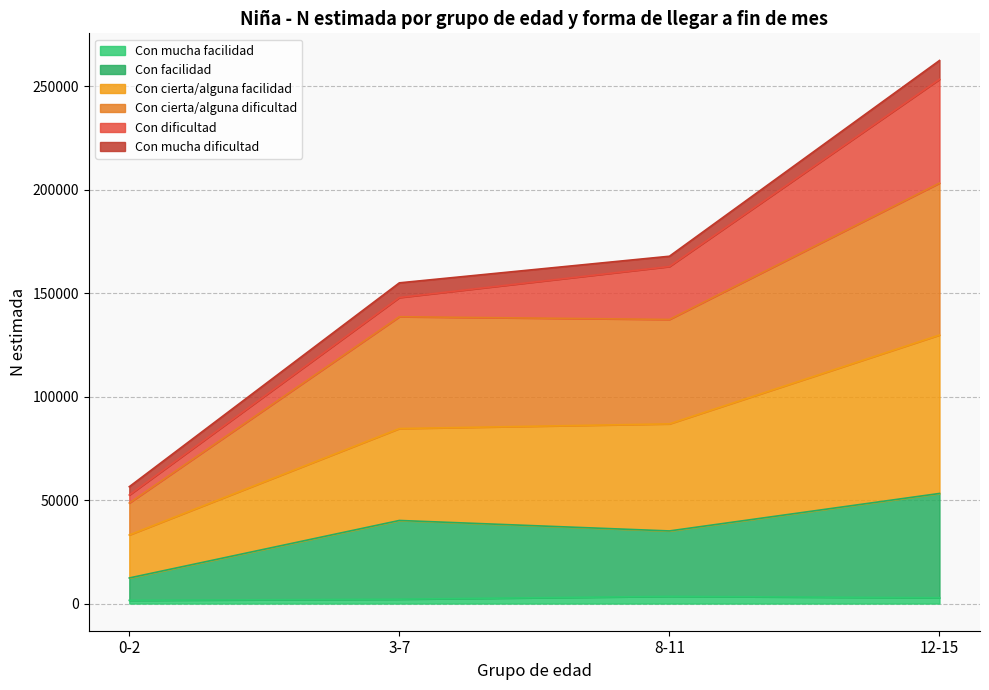

True or false: Con cierta/alguna dificultad and Con mucha facilidad cross at least once.

False